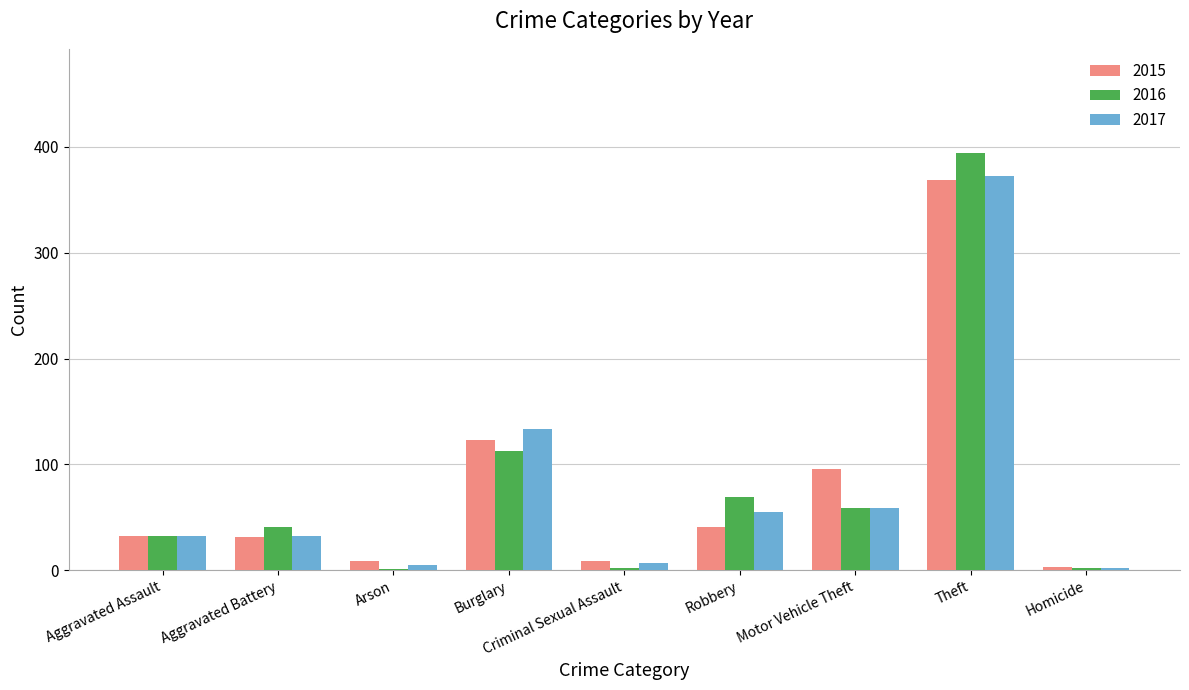

What are all the series names shown in the legend?

2015, 2016, 2017